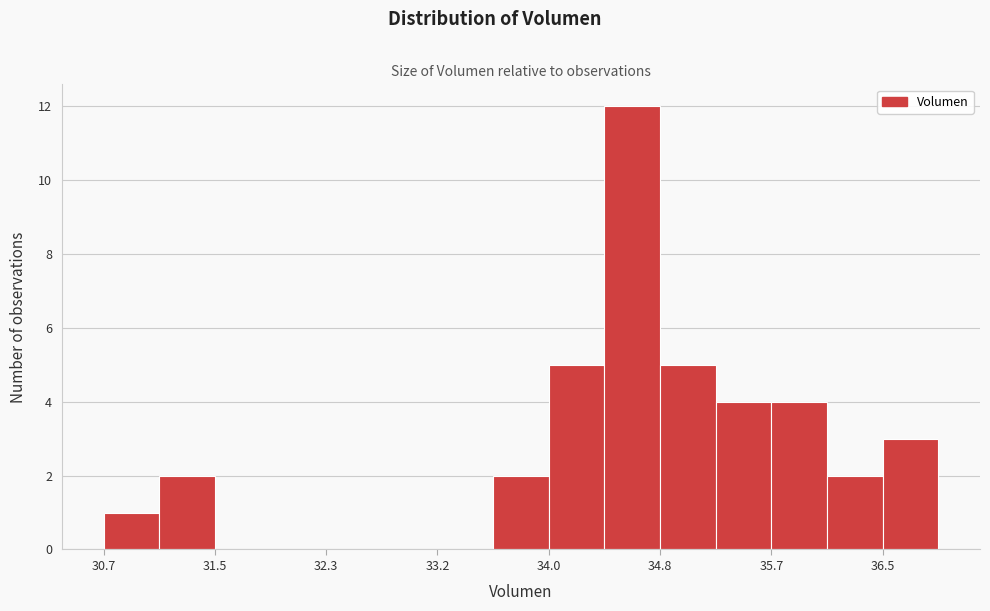

How tall is the bar that spans 34.8 to 35.2 on the x-axis? Neither the bar edges nor the heights are printed on the chart, so give them approximately, as read against the axes.

5